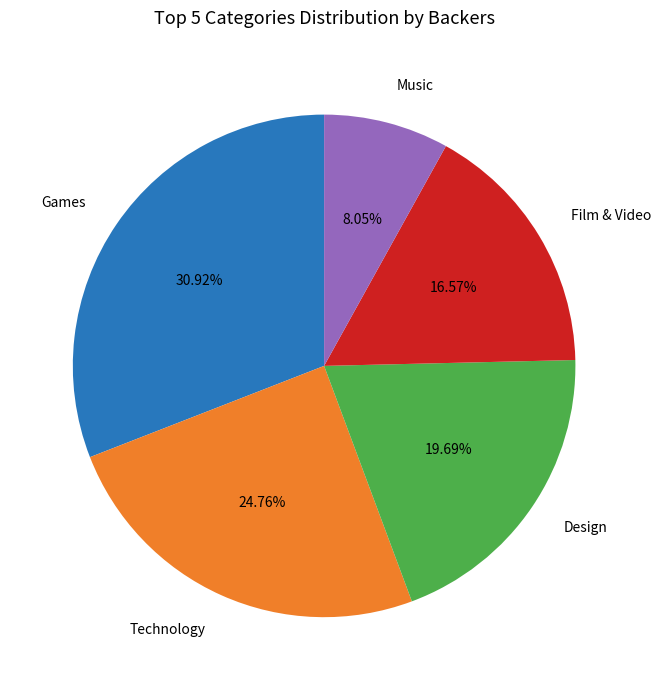

To the nearest percent, what portion does Technology represent?

25%